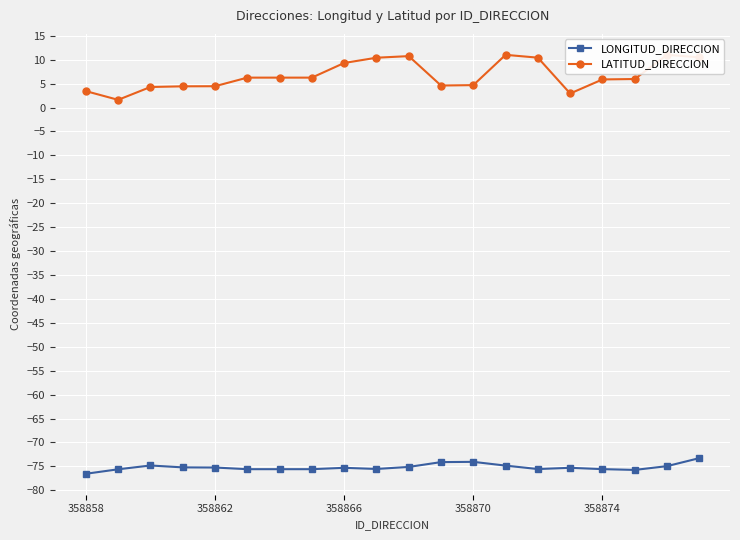

True or false: LATITUD_DIRECCION and LONGITUD_DIRECCION cross at least once.

False